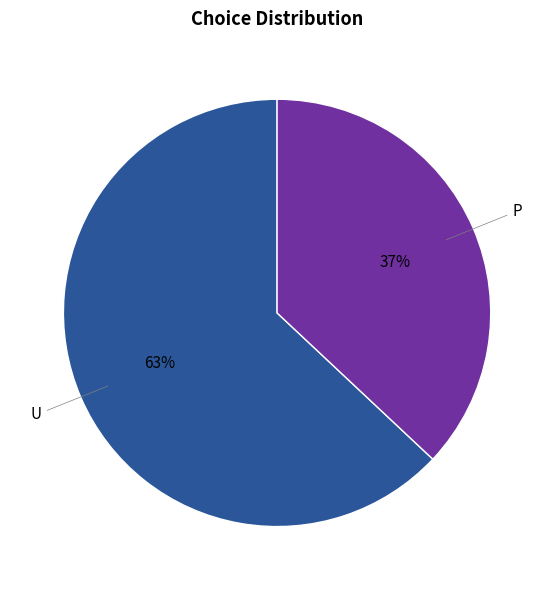

To the nearest percent, what is the difference between the largest and smallest slice percentages?

26%